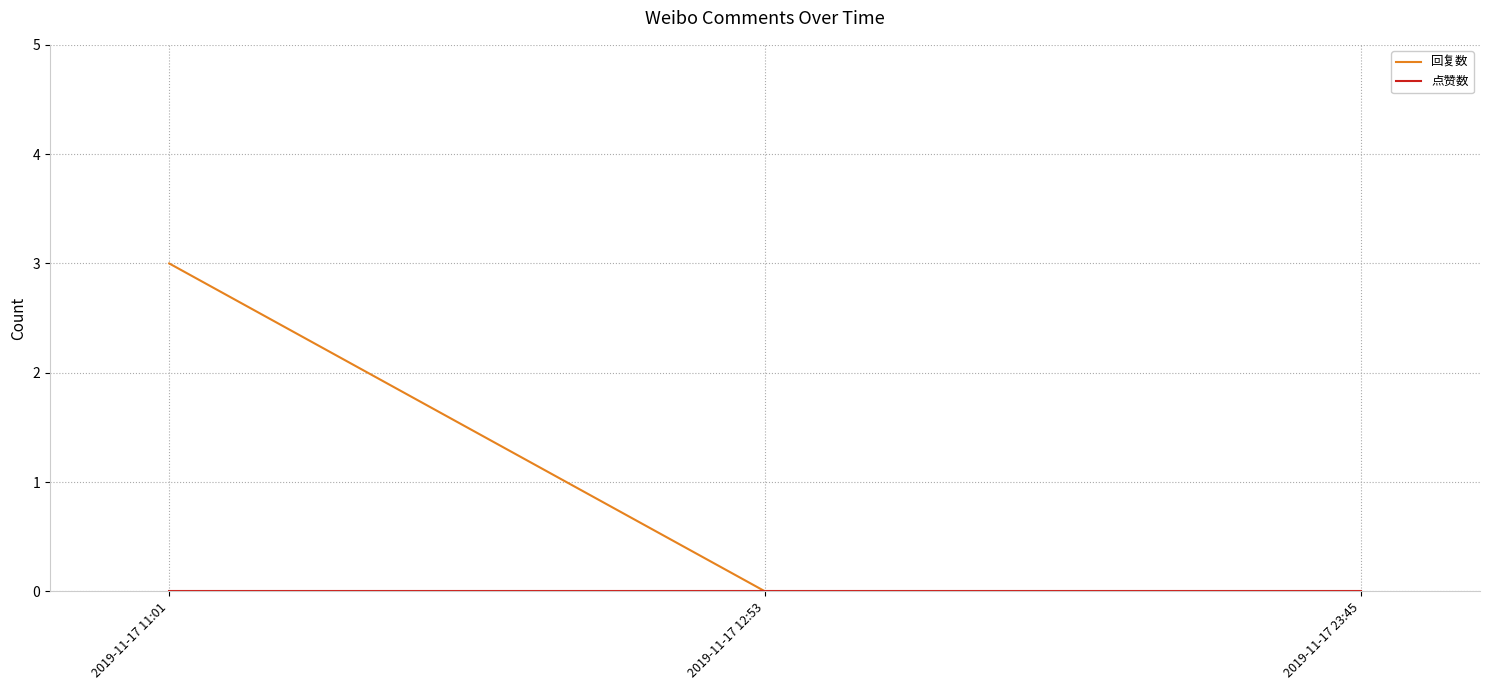

What position from the left is 2019-11-17 23:45?

3